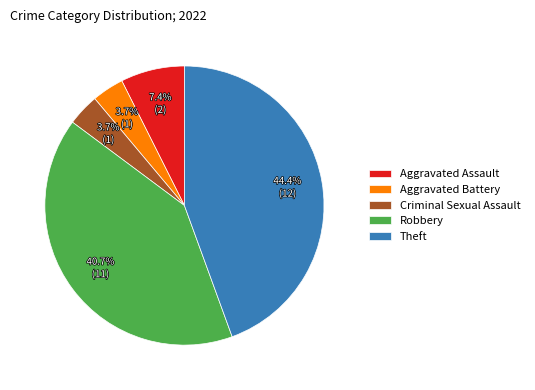

What is the ratio of the value at Theft to the value at Criminal Sexual Assault?

12.0